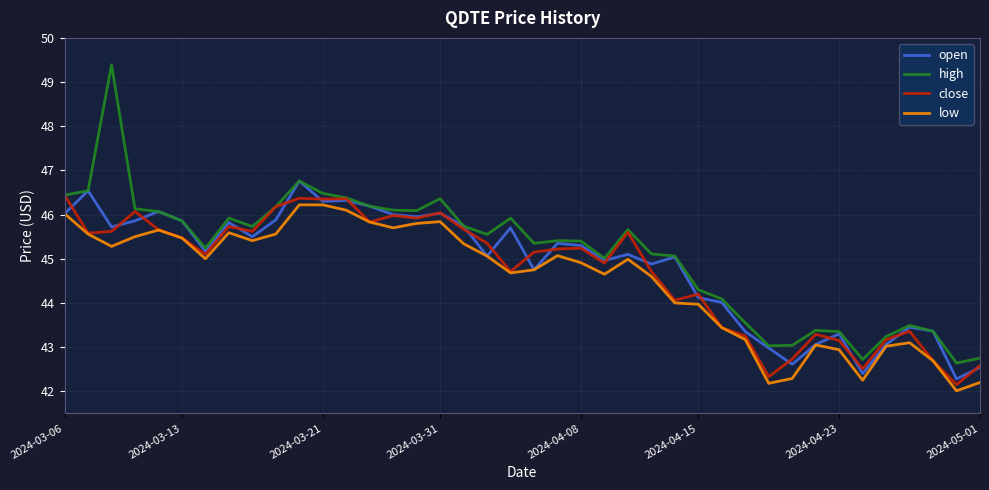

List the series in order of their overall mean, lowest first.

low, close, open, high